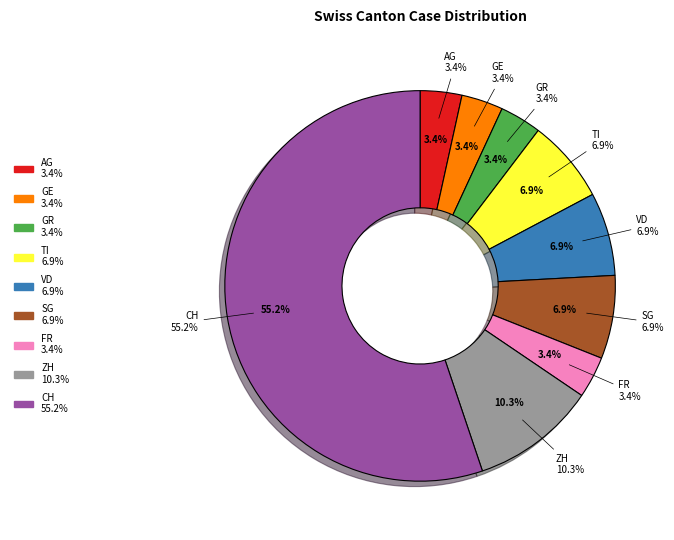

Does CH account for over 50% of the chart?

Yes